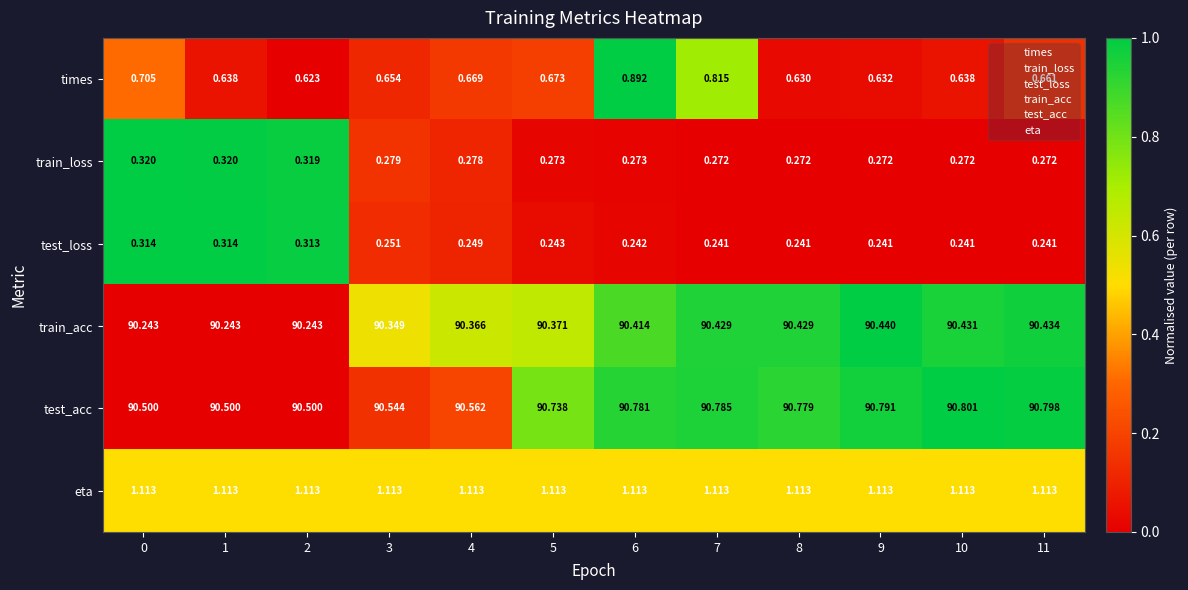

Which series has the widest spread of values?

test_acc